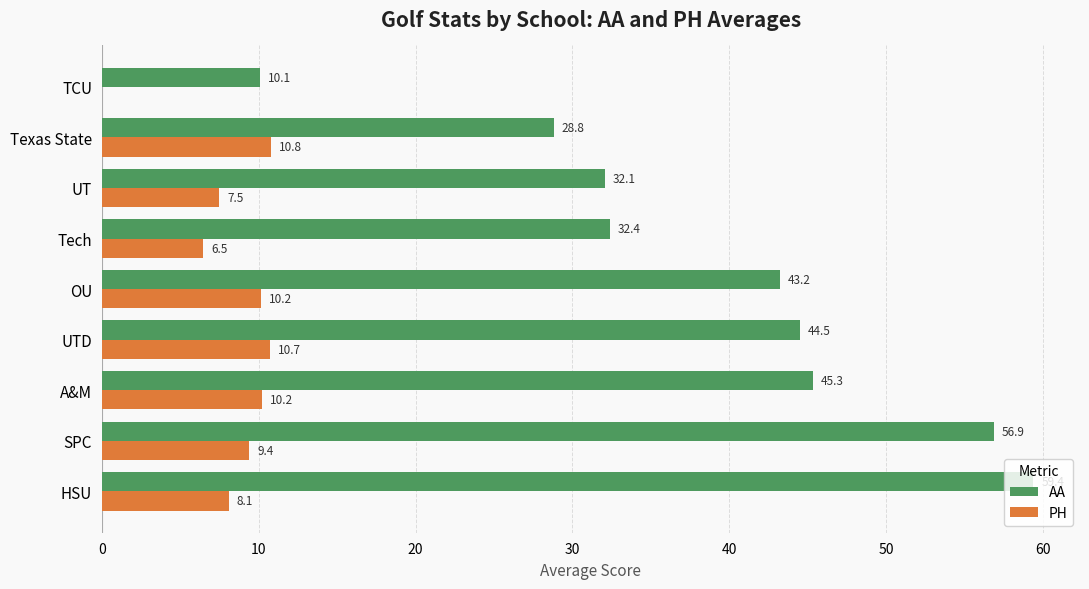

Which series changed the most between OU and Tech?

AA